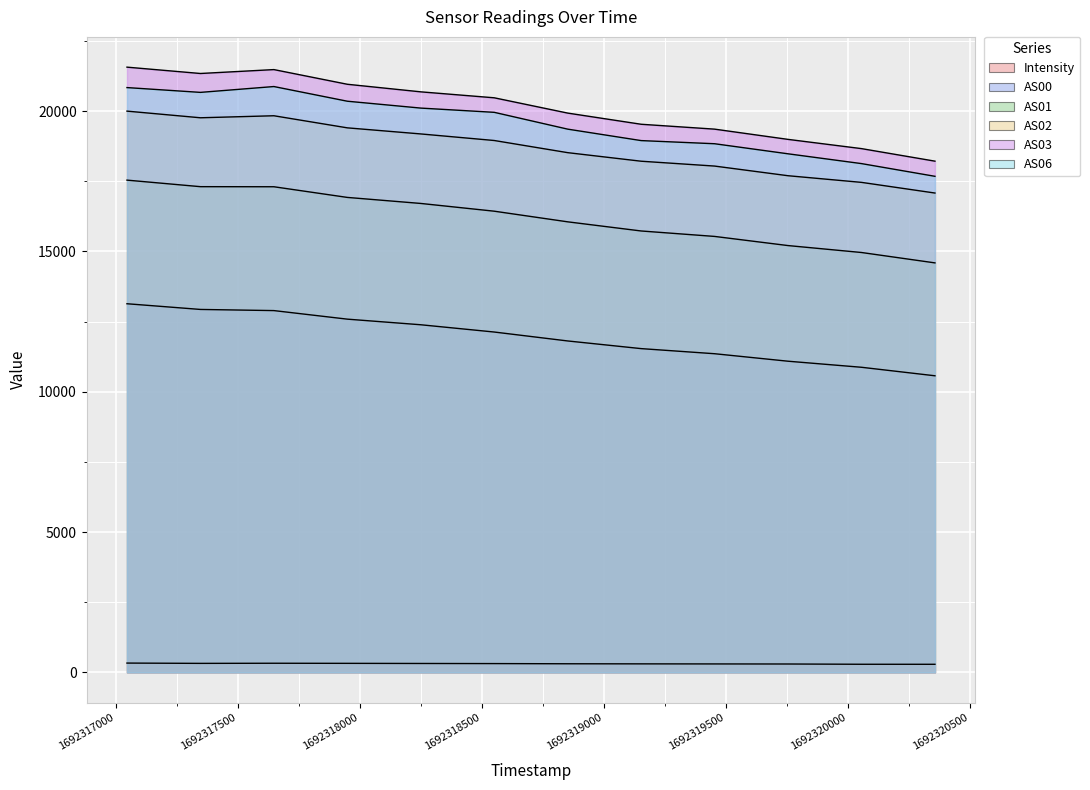

What is the difference between the Intensity values at 1692317648 and 1692318852?

18.7